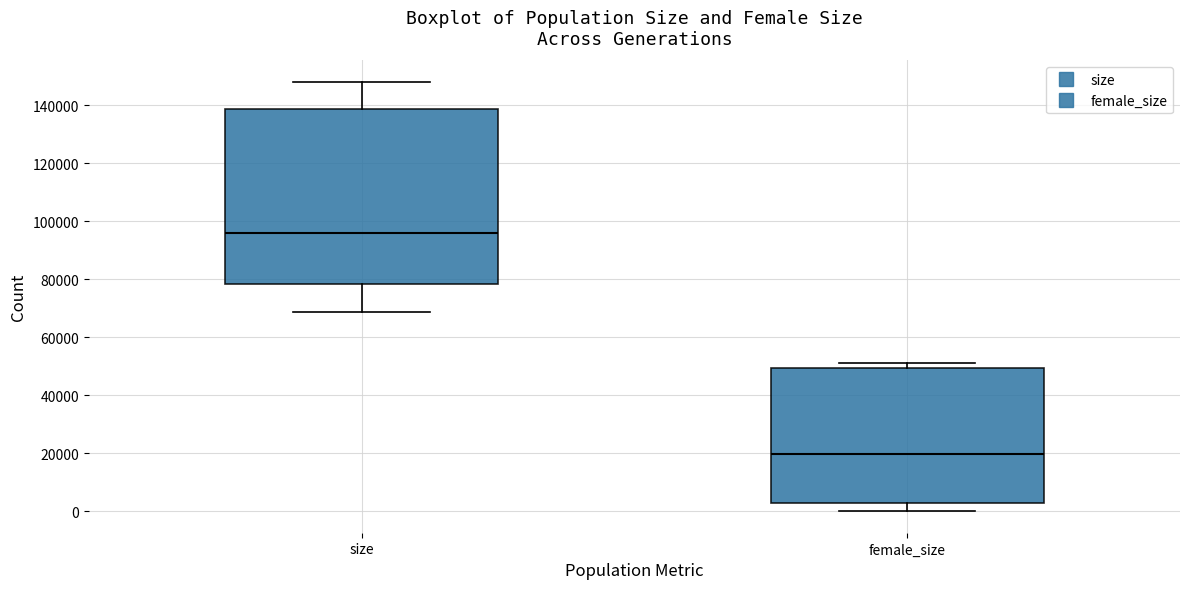

Which box has the highest median line?

size